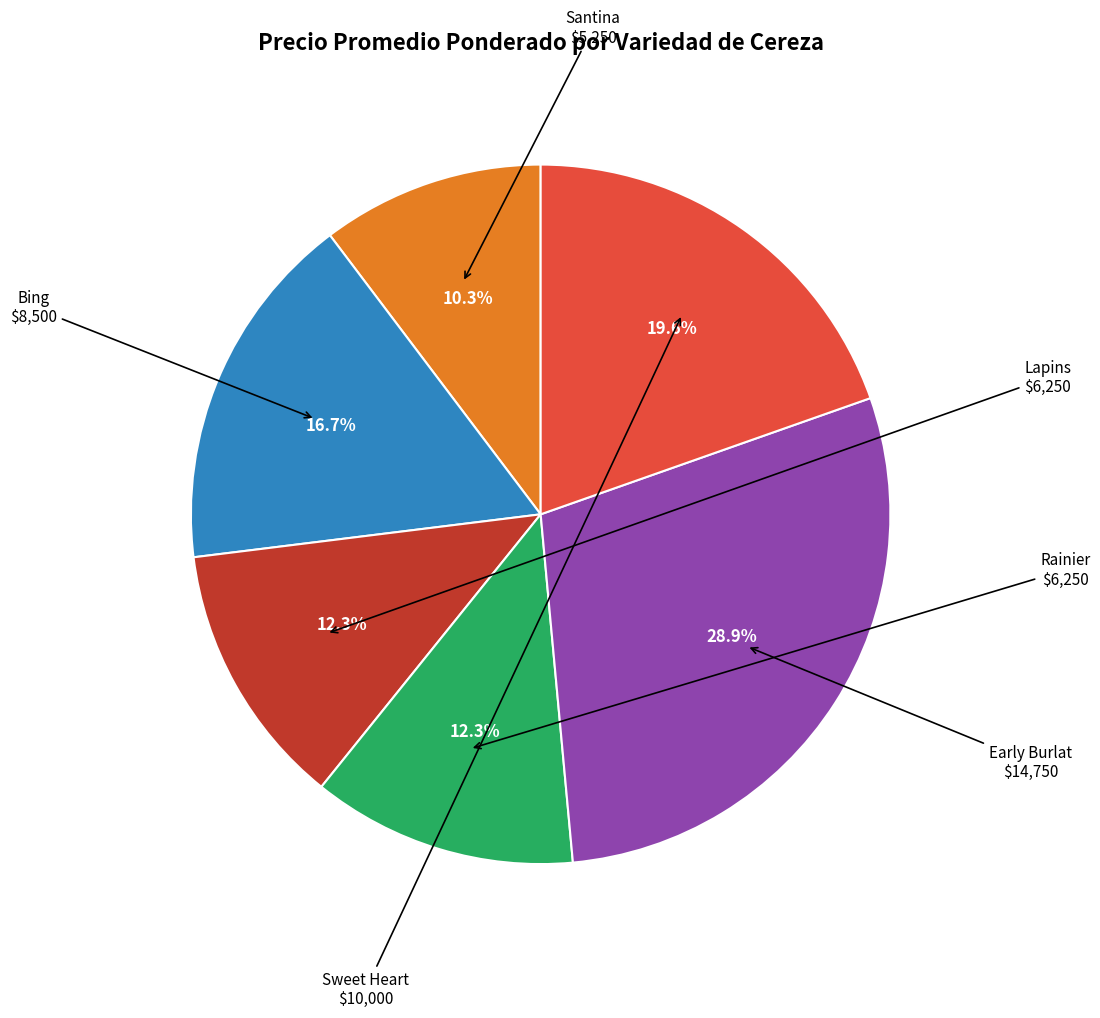

Does any single category account for the majority?

No